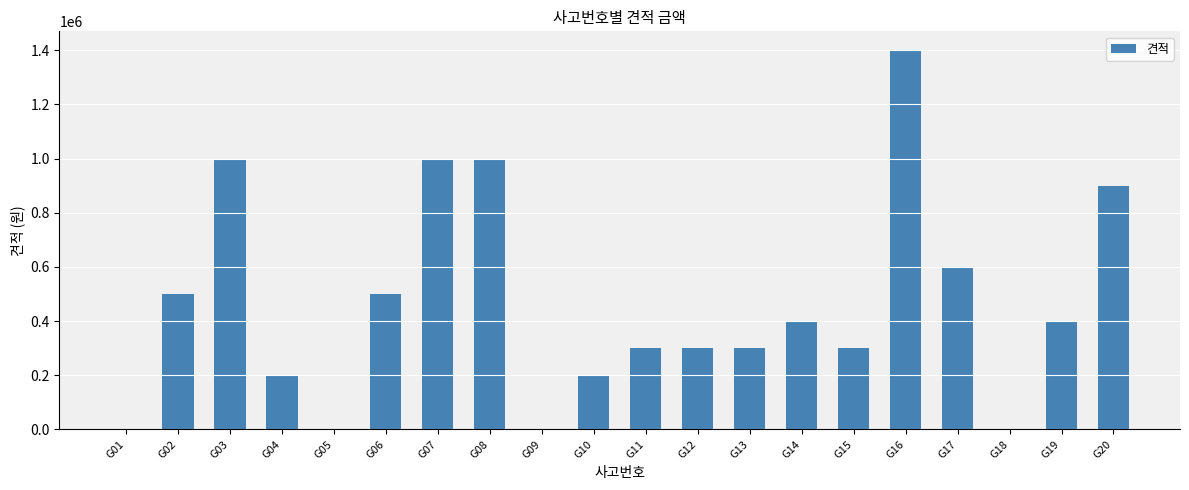

Which category has the highest value across all series?

G16